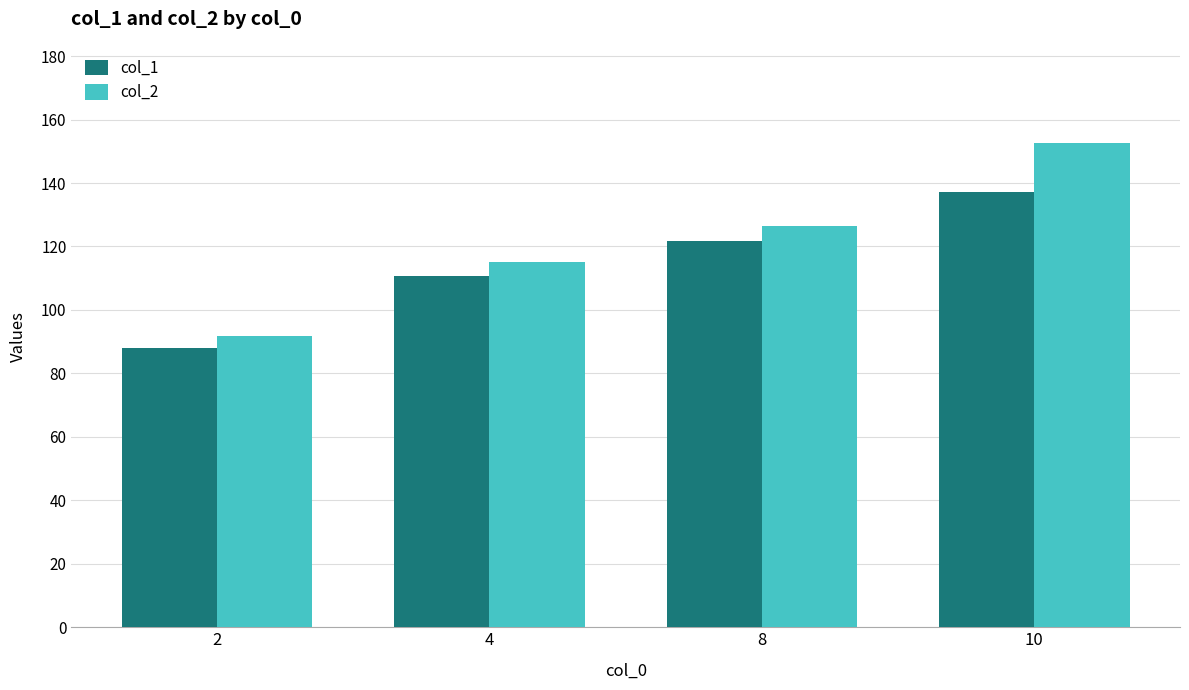

Rank the series by their average value, from lowest to highest.

col_1, col_2